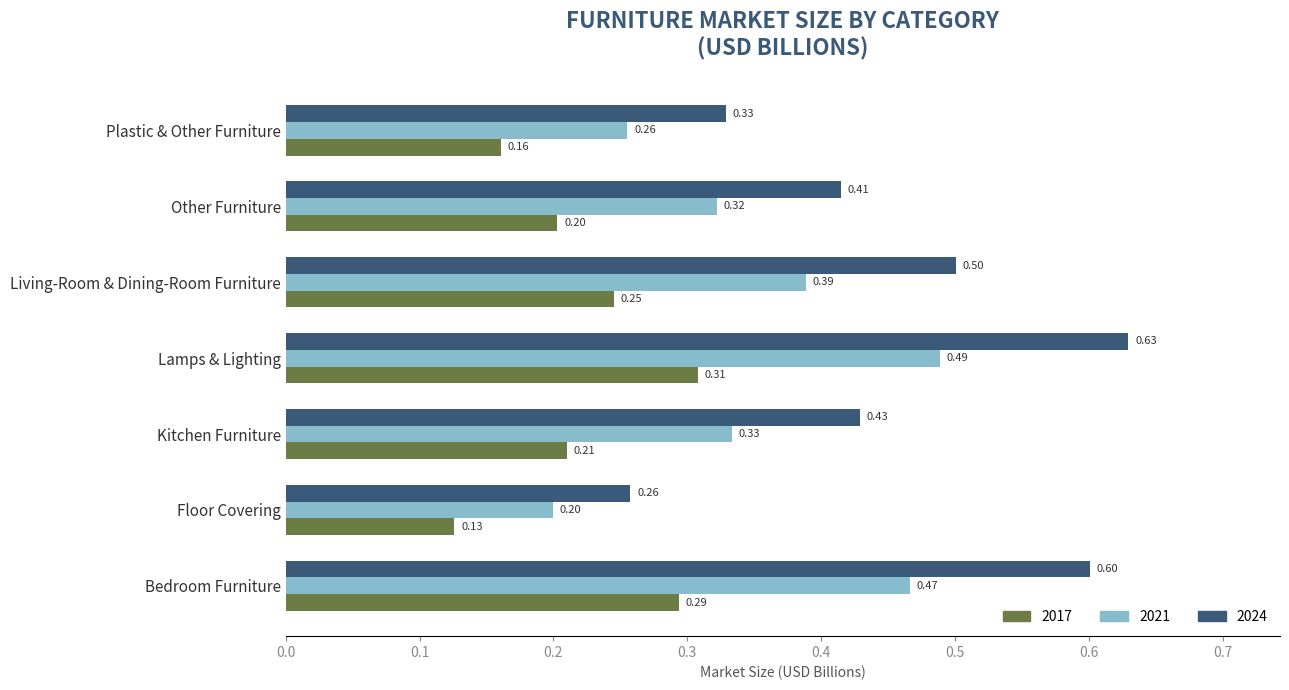

What are all the series names shown in the legend?

2017, 2021, 2024